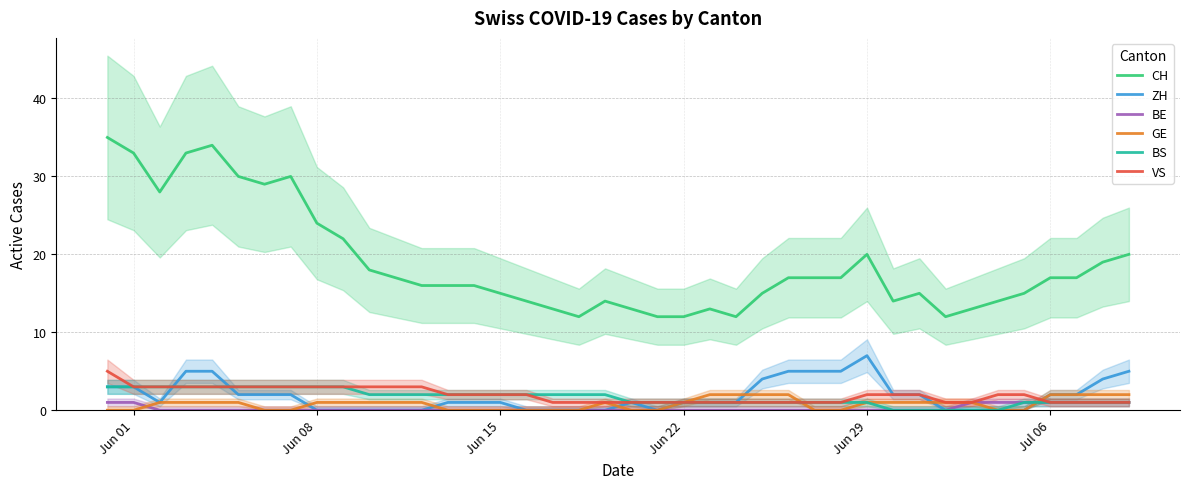

True or false: BE has a value of 0 at Jun 22.

True